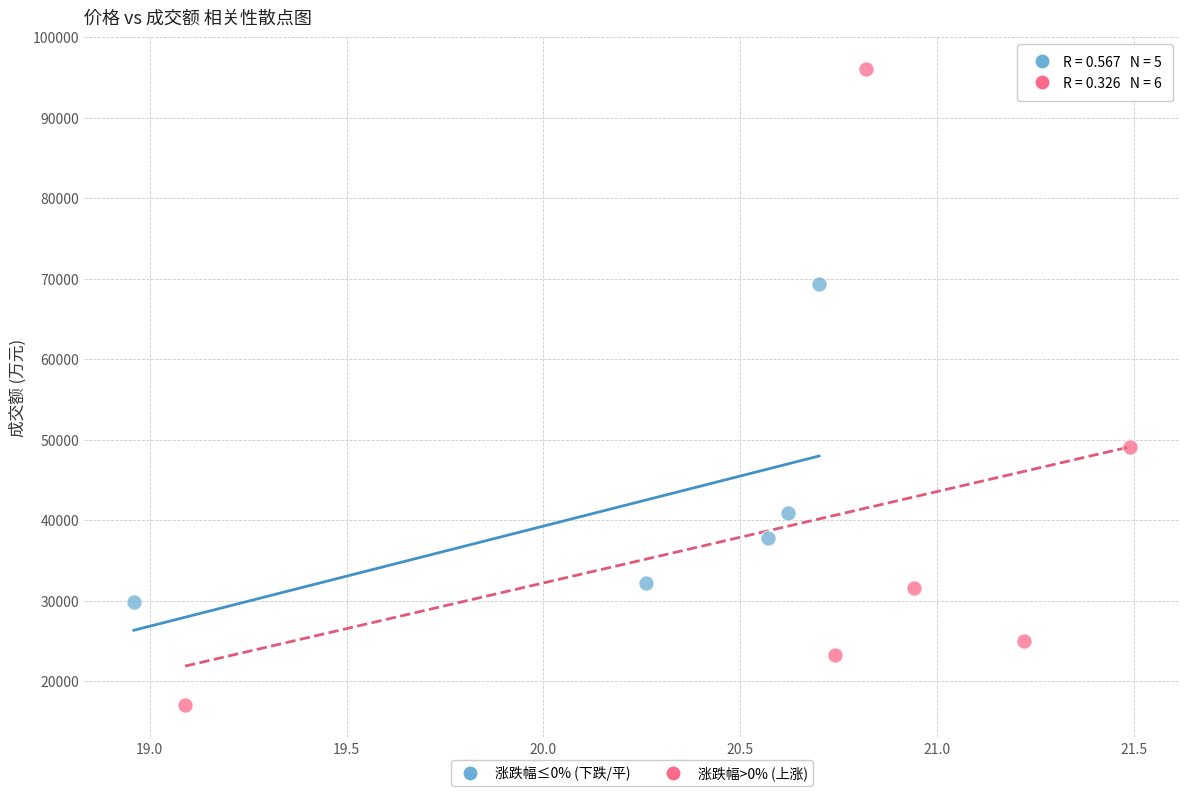

Which series contains the highest Y value?

涨跌幅>0% (上涨)